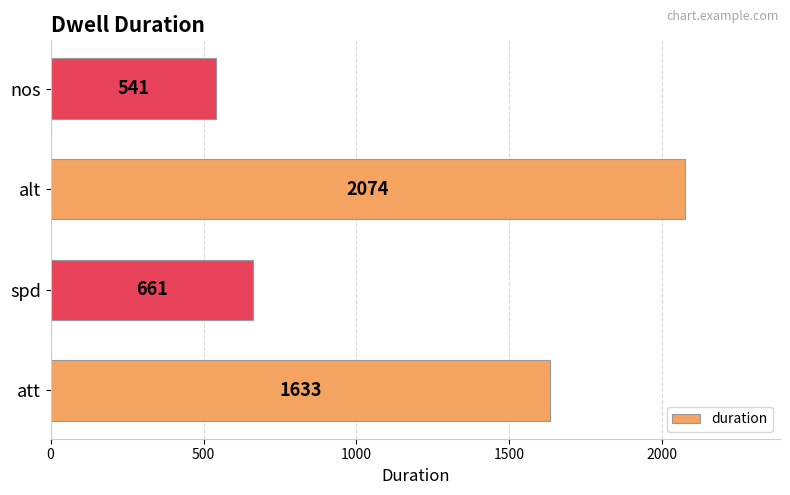

What is the greatest value displayed?

2074